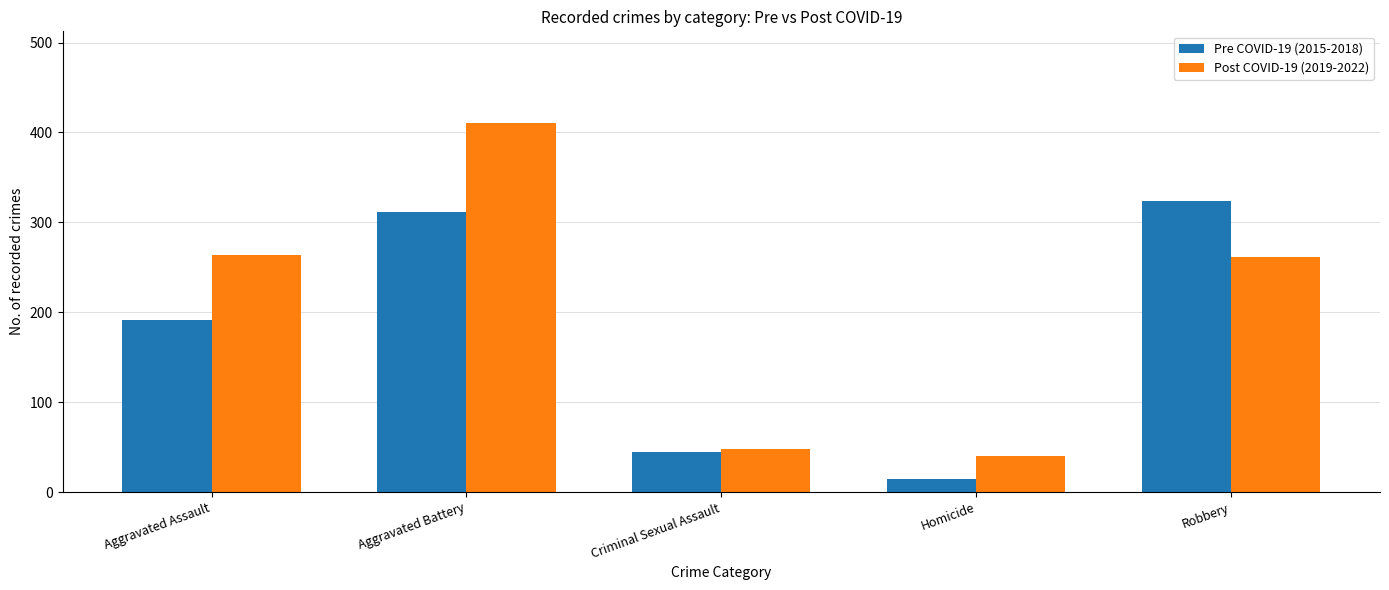

Which series has the widest spread of values?

Post COVID-19 (2019-2022)